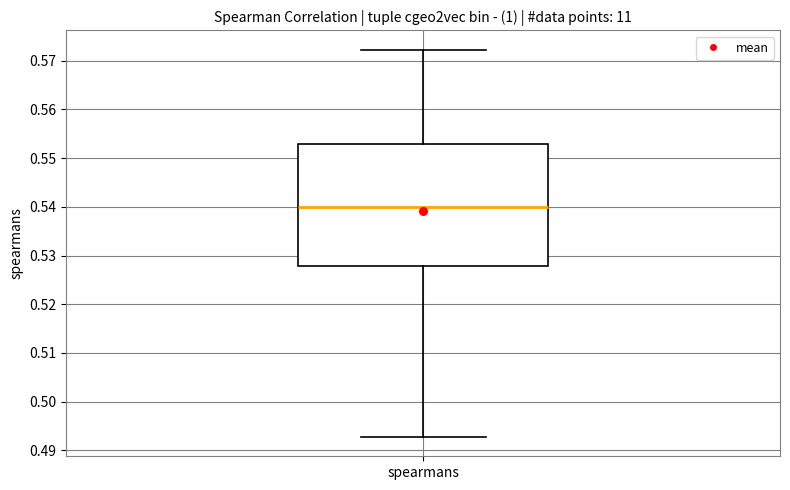

Where does the upper whisker of the box for spearmans end on the y-axis? The values are not printed on the chart, so give them approximately, as read against the axis.

0.572